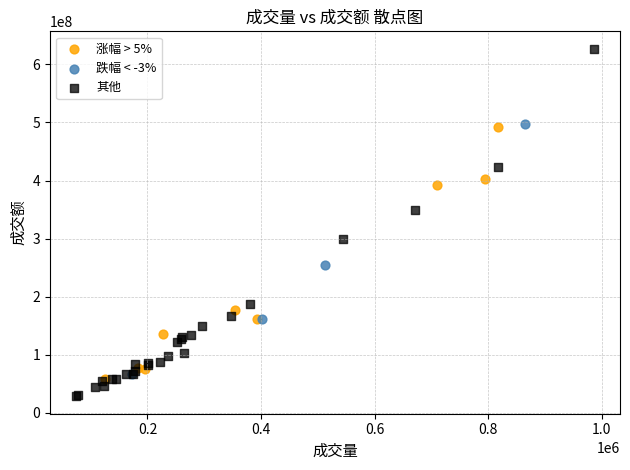

Which series has the widest spread of Y values?

其他